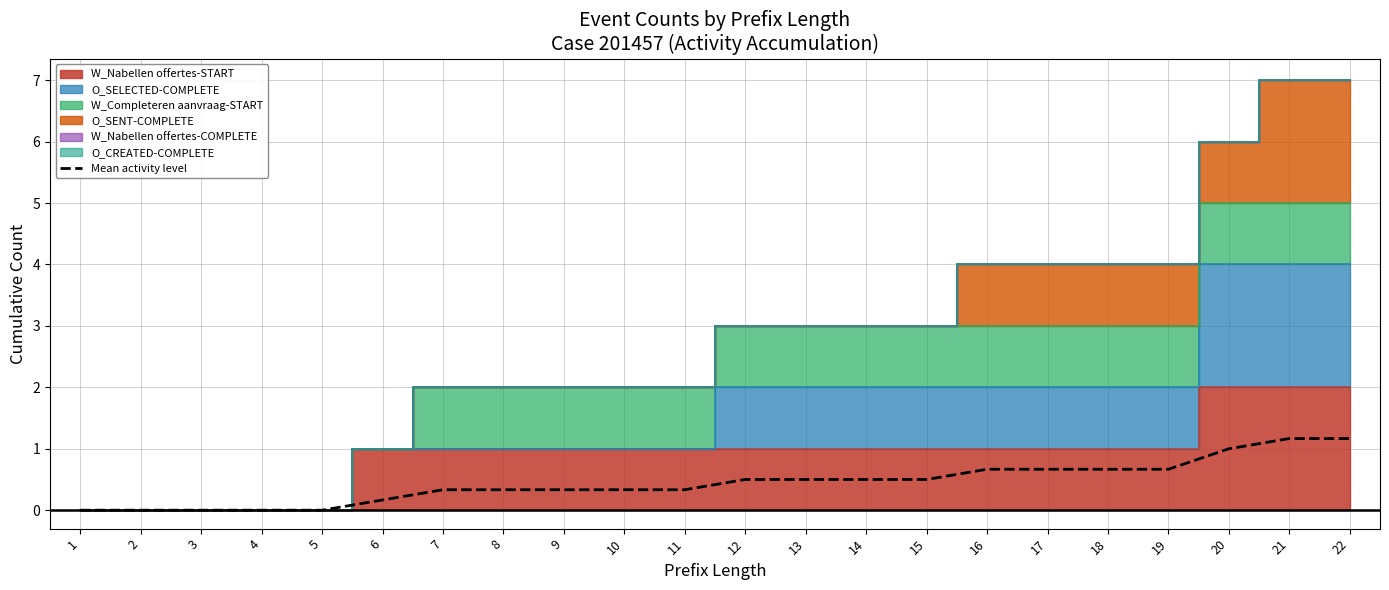

True or false: the data shows 0.5 at 14.

True